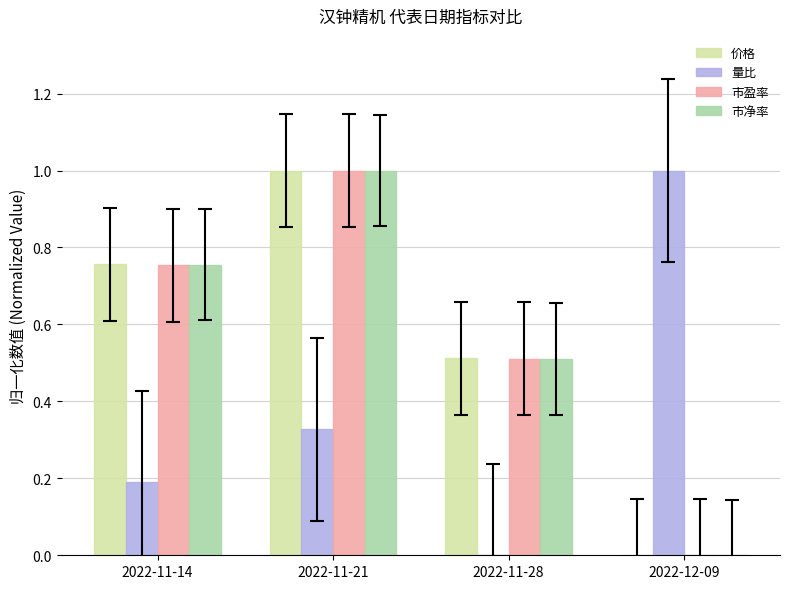

What are all the series names shown in the legend?

价格, 量比, 市盈率, 市净率